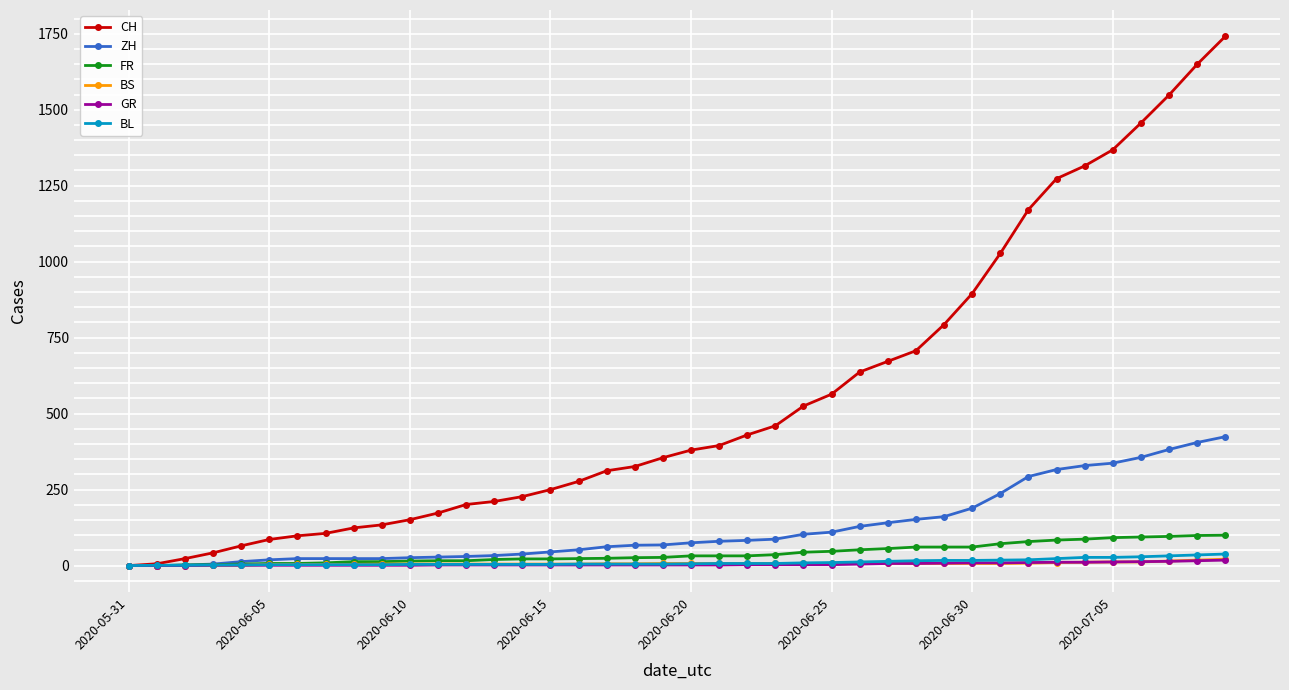

How many distinct data groups are displayed?

6